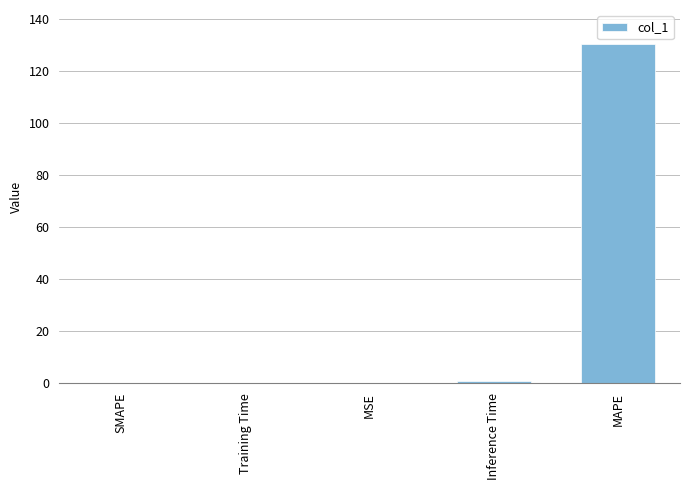

What is the greatest value displayed?

130.5